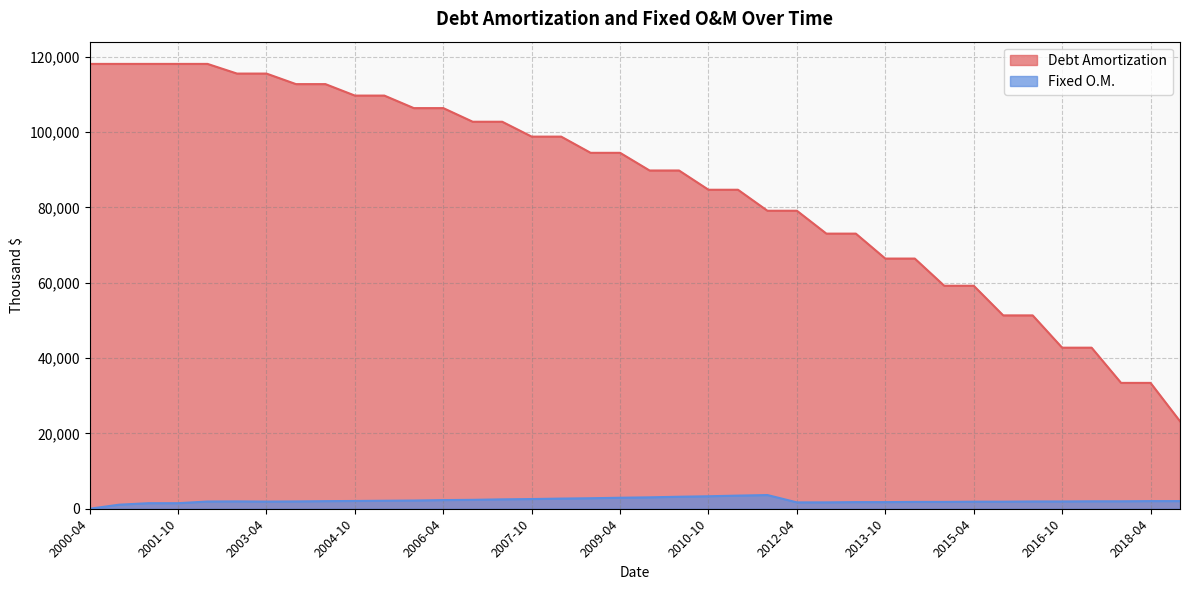

Between 2008-04 and 2018-04, which series saw the biggest shift?

Debt Amortization